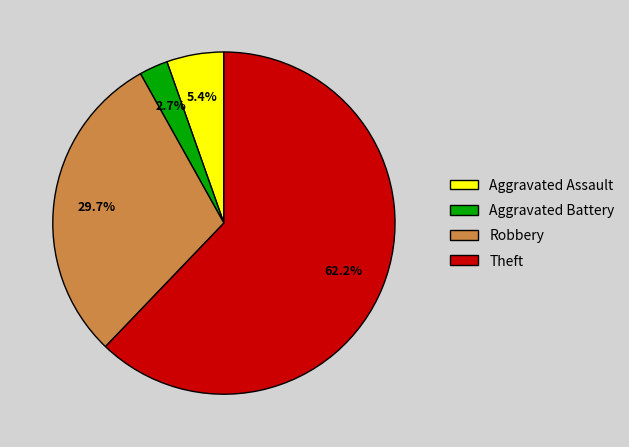

What is the smallest slice in the pie chart?

Aggravated Battery